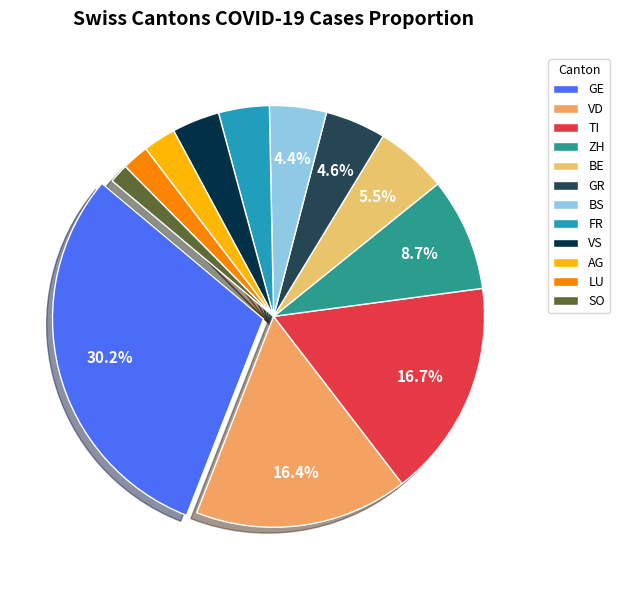

Which category has the biggest portion of the pie?

GE